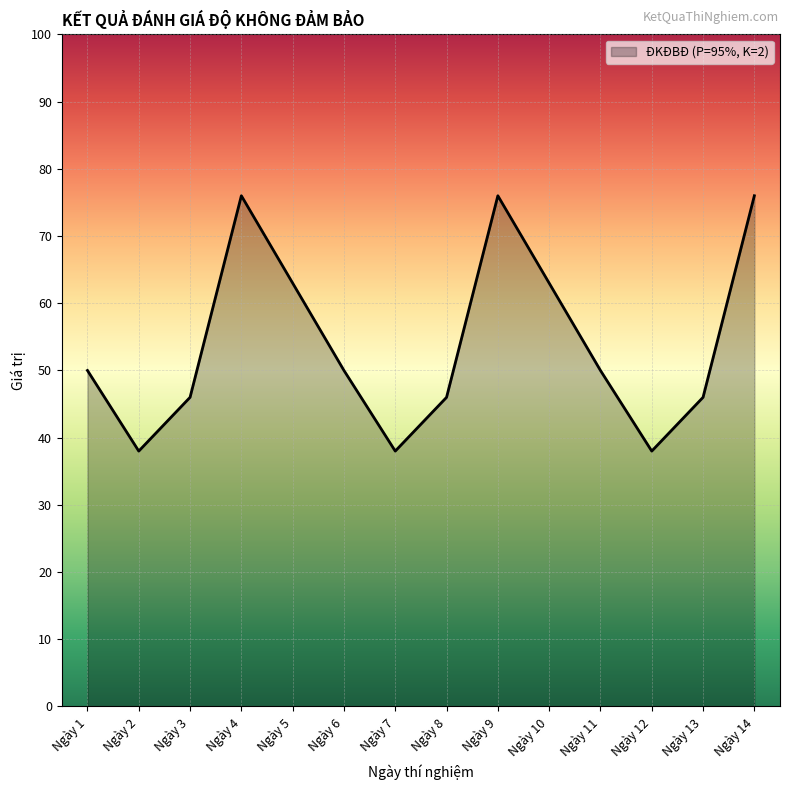

Rank the categories by value from lowest to highest.

Ngày 2, Ngày 7, Ngày 12, Ngày 3, Ngày 8, Ngày 13, Ngày 1, Ngày 6, Ngày 11, Ngày 5, Ngày 10, Ngày 4, Ngày 9, Ngày 14